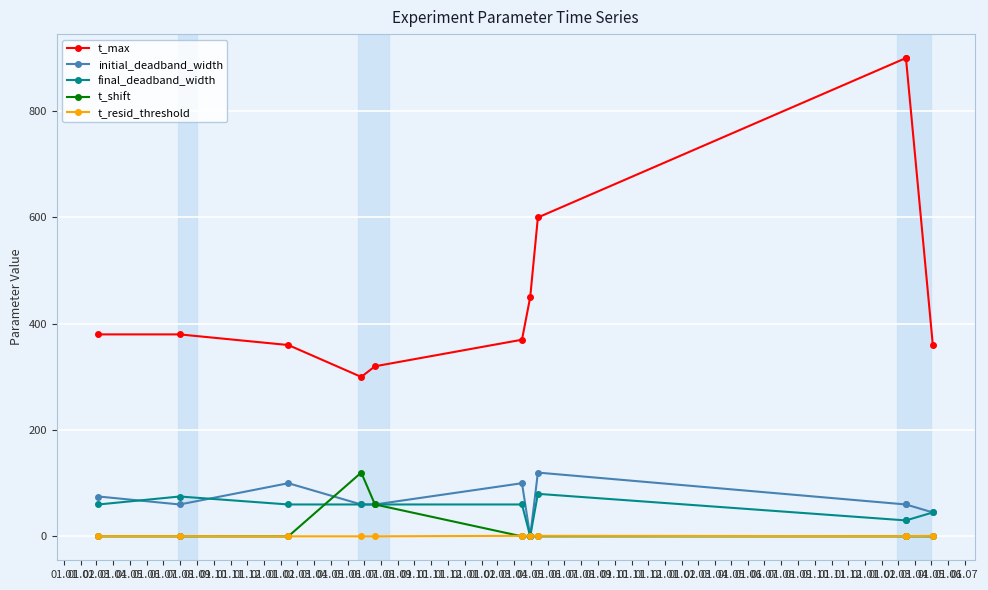

What are all the series names shown in the legend?

t_max, initial_deadband_width, final_deadband_width, t_shift, t_resid_threshold